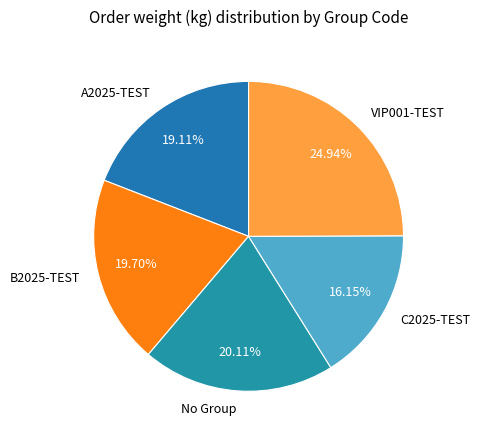

Count the number of slices in the pie.

5